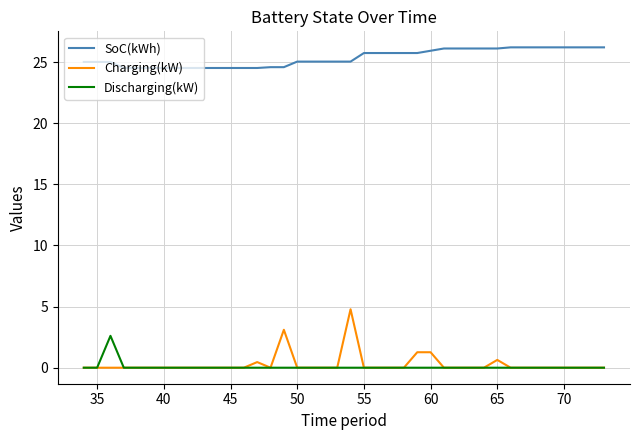

Rank the series by their maximum value, from lowest to highest.

Discharging(kW), Charging(kW), SoC(kWh)